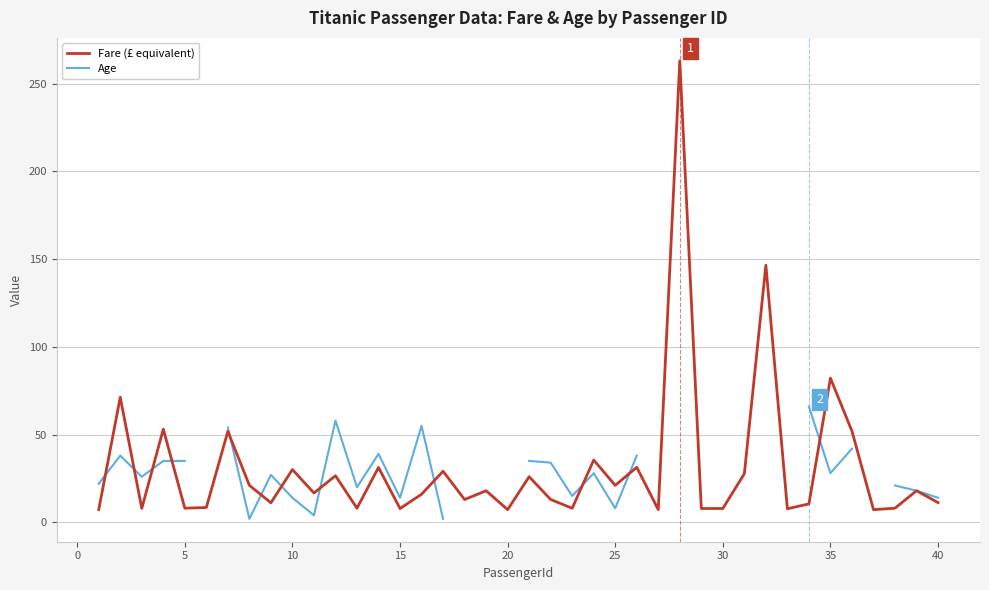

Rank the series by their maximum value, from highest to lowest.

Fare (£ equivalent), Age